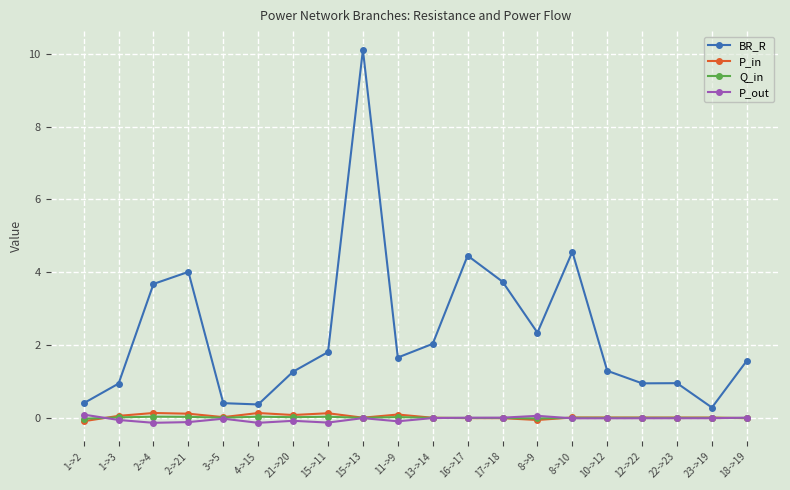

Which series changed the most between 1->2 and 15->11?

BR_R